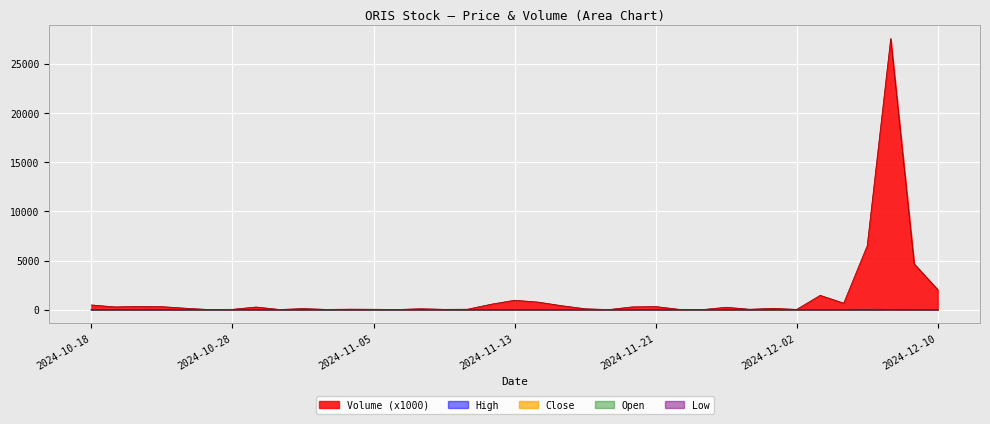

What is the label of the 17th point from the left?

2024-11-11